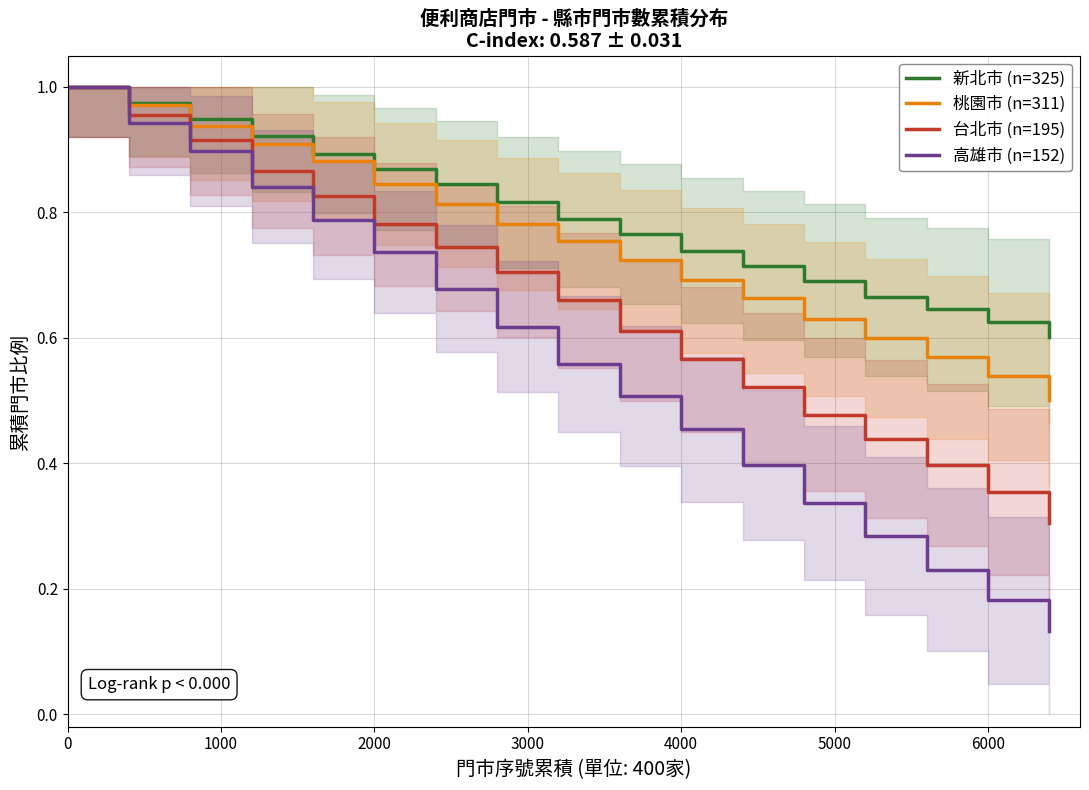

True or false: 高雄市 (n=152) and 桃園市 (n=311) cross at least once.

False